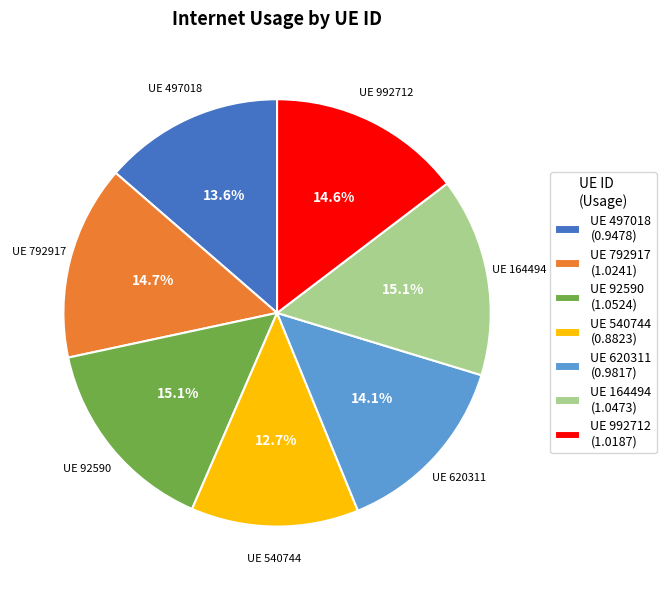

Do UE 164494 (1.0473) and UE 792917 (1.0241) together represent more than half of the pie?

No